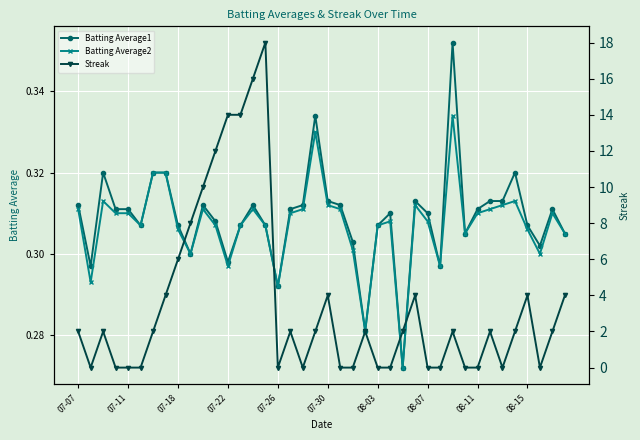

How many Batting Average2 values are between 0 and 1?

40